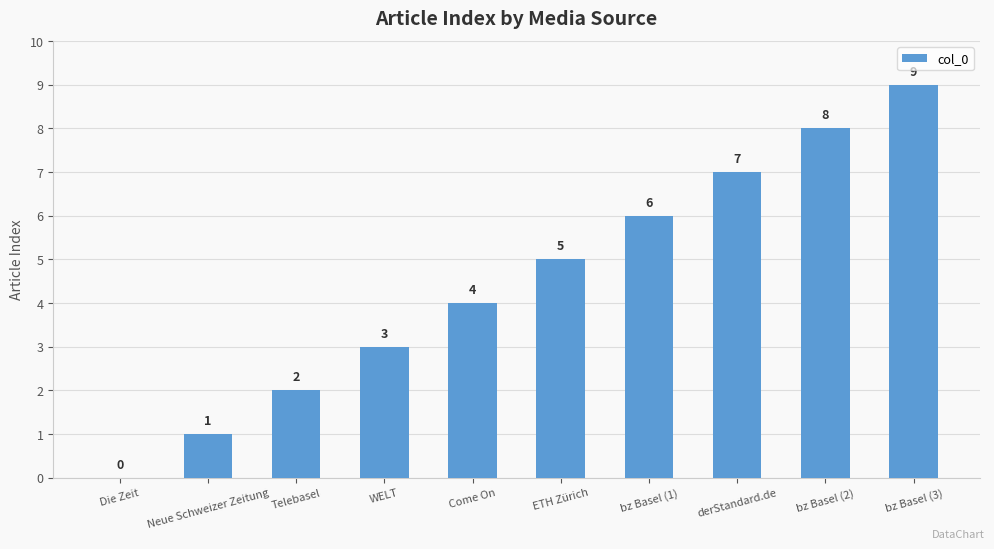

What is the change in value from ETH Zürich to bz Basel (3)?

+4